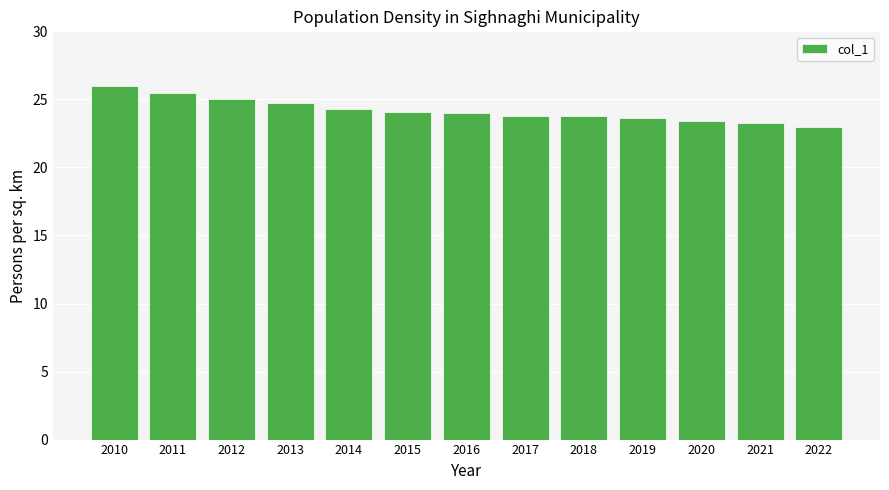

What is the sum of the values at 2016 and 2011?

49.5